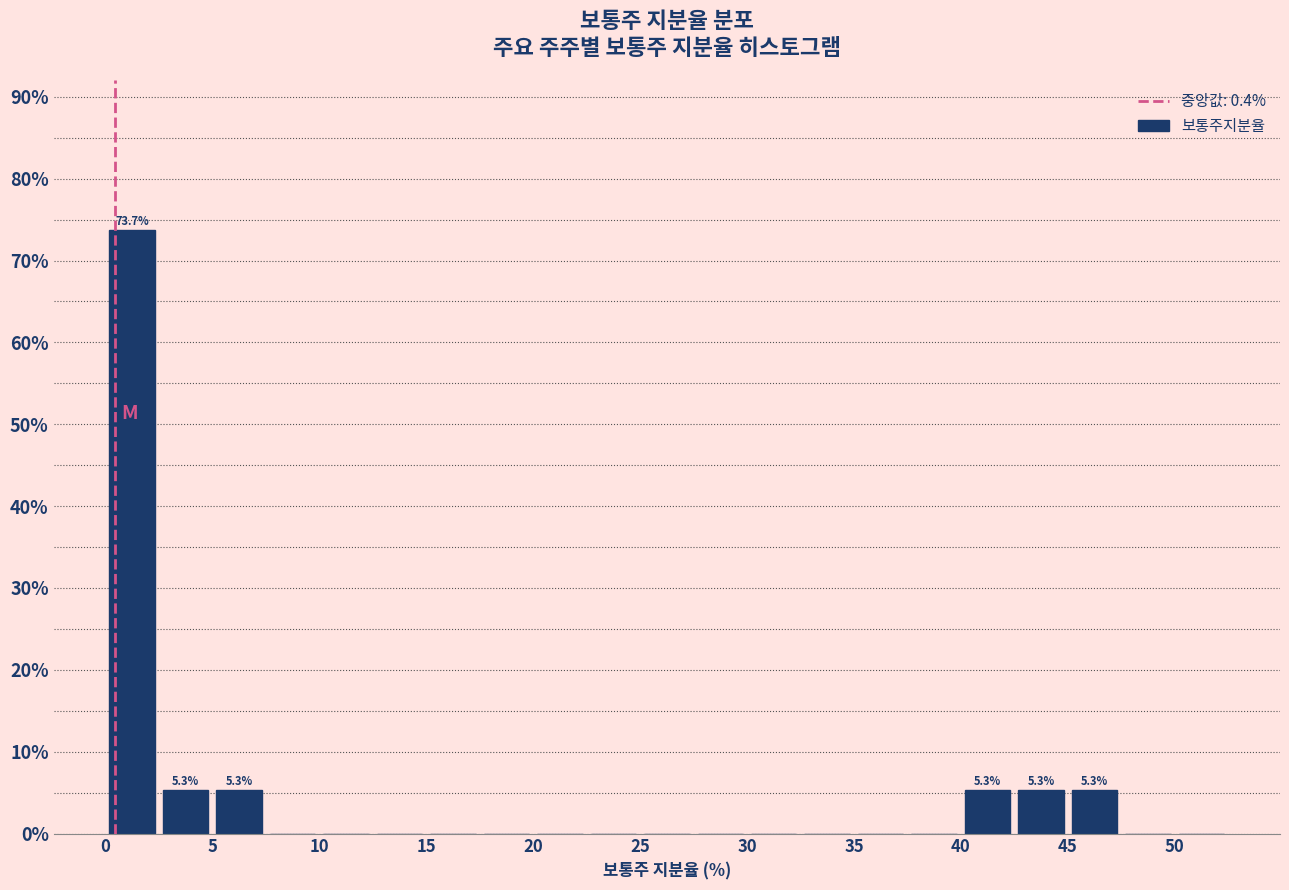

Over which range of the x-axis is the bar tallest?

0.0 to 2.5